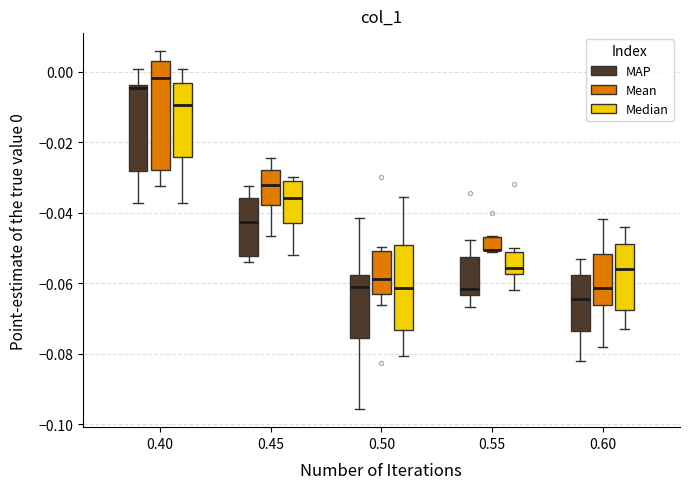

Where is the lower edge of the box for 0.50 (Mean) on the y-axis? The values are not printed on the chart, so give them approximately, as read against the axis.

-0.064